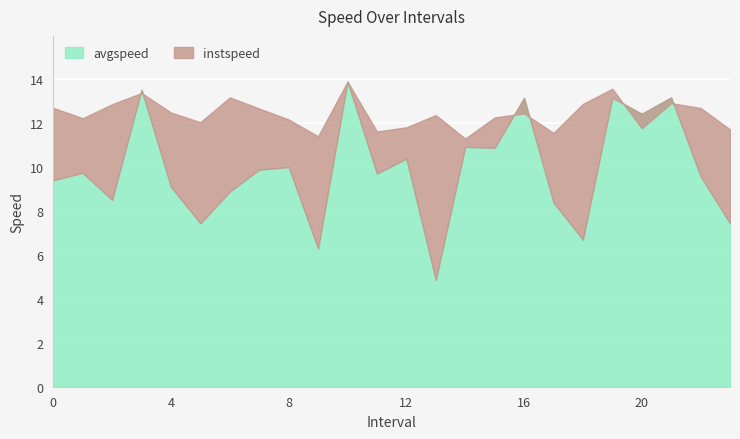

At which category is the sum across all series the highest?

10